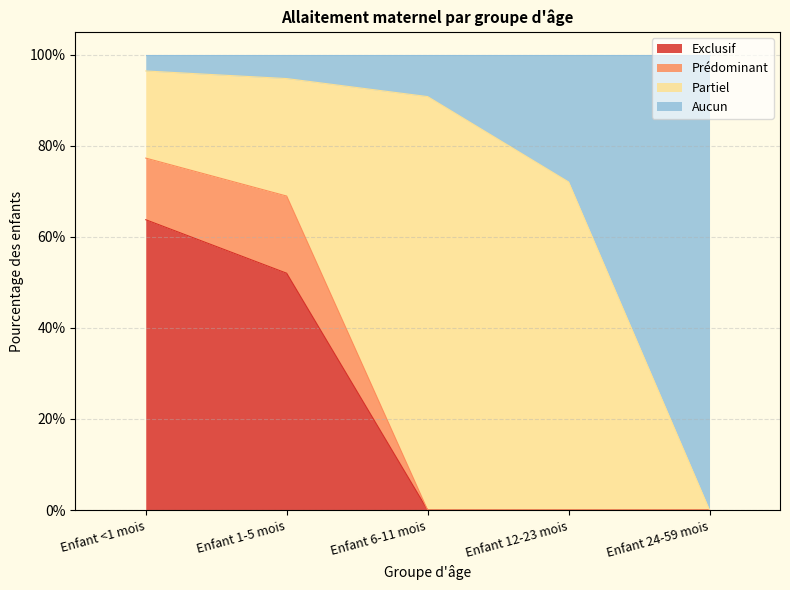

Is the value of Exclusif at Enfant 24-59 mois greater than the value of Aucun at Enfant <1 mois?

No